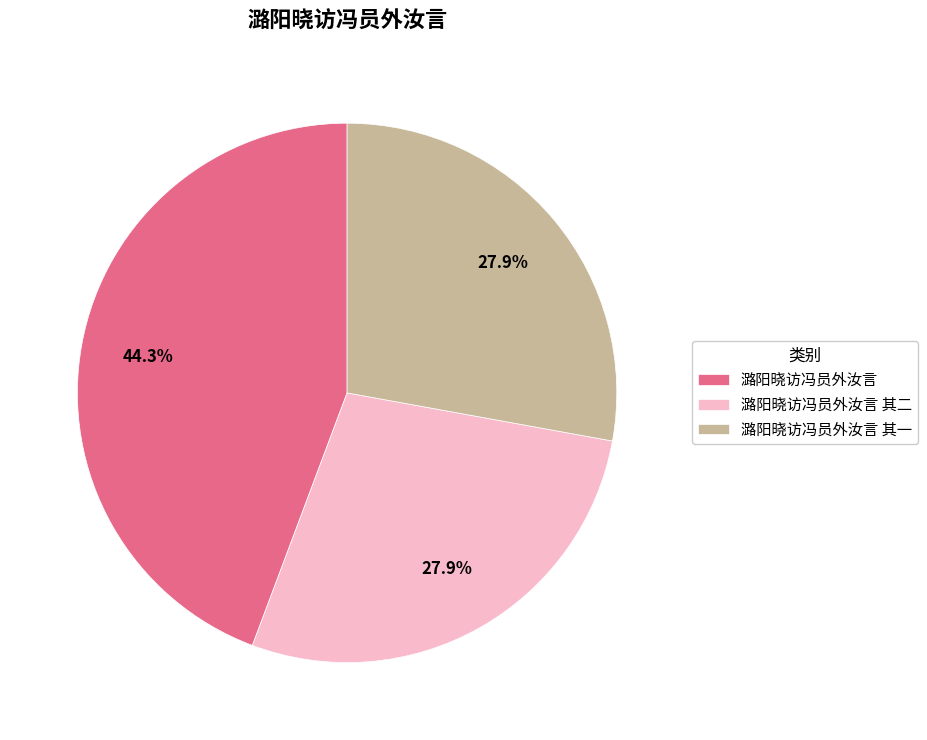

Count the number of slices in the pie.

3